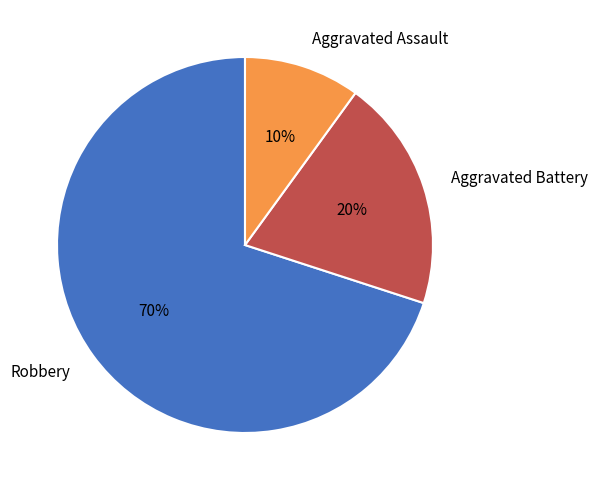

Is Robbery the majority of the pie?

Yes